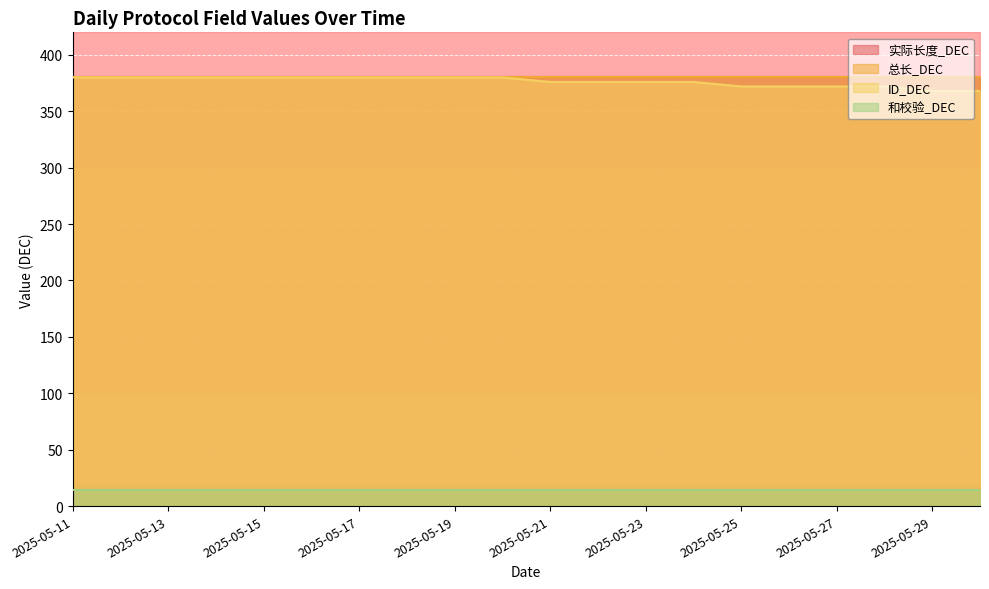

What is the lowest value of the 和校验_DEC series?

14